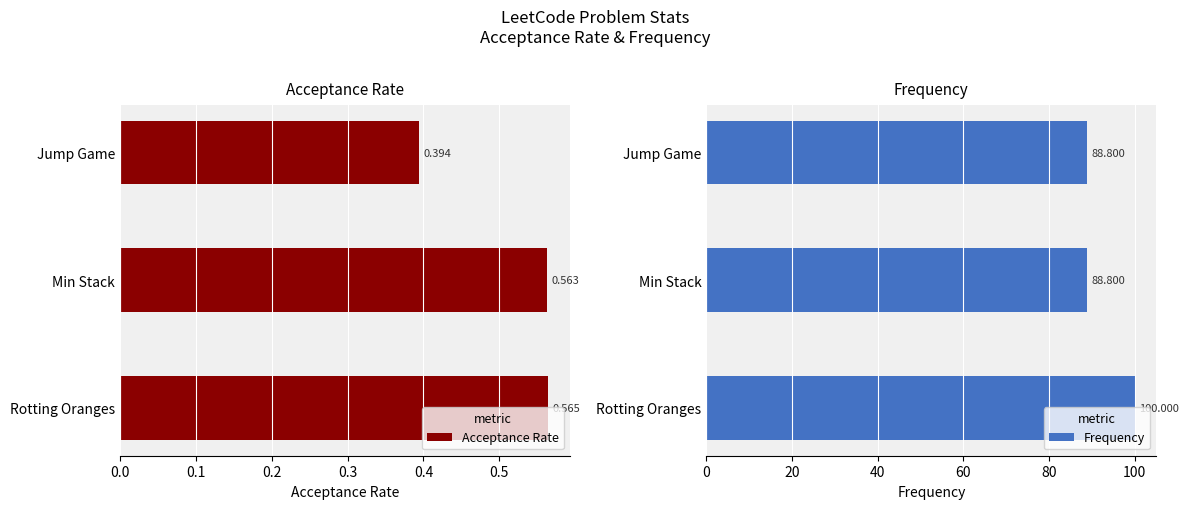

Is it true that Frequency equals 100.0 at Rotting Oranges?

True